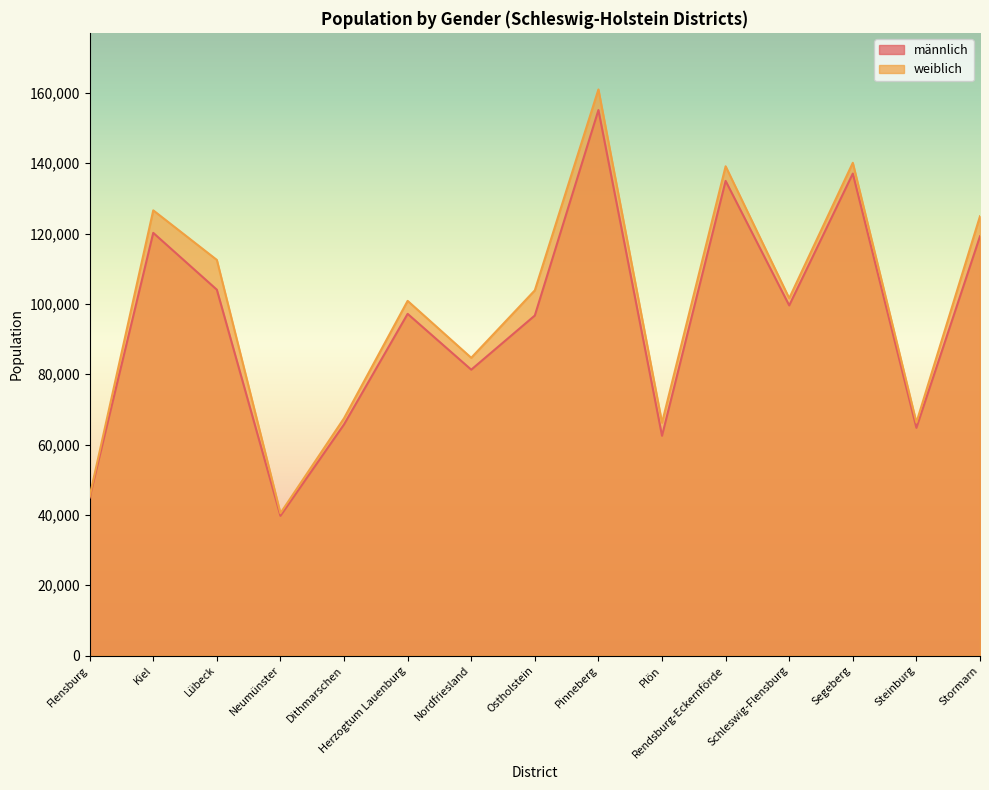

Count the number of data series in this chart.

2